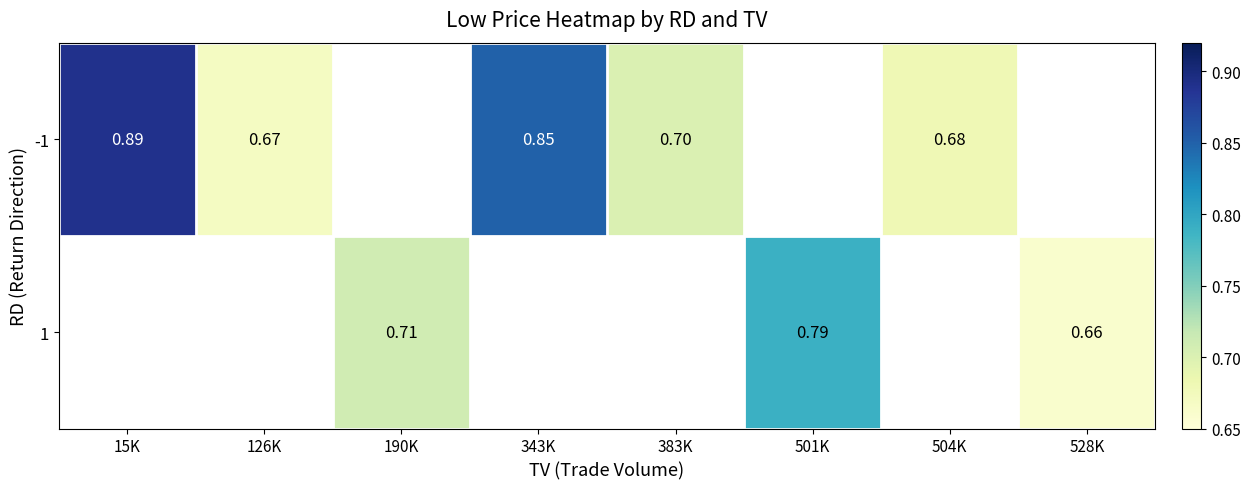

What is the smallest value displayed?

0.7